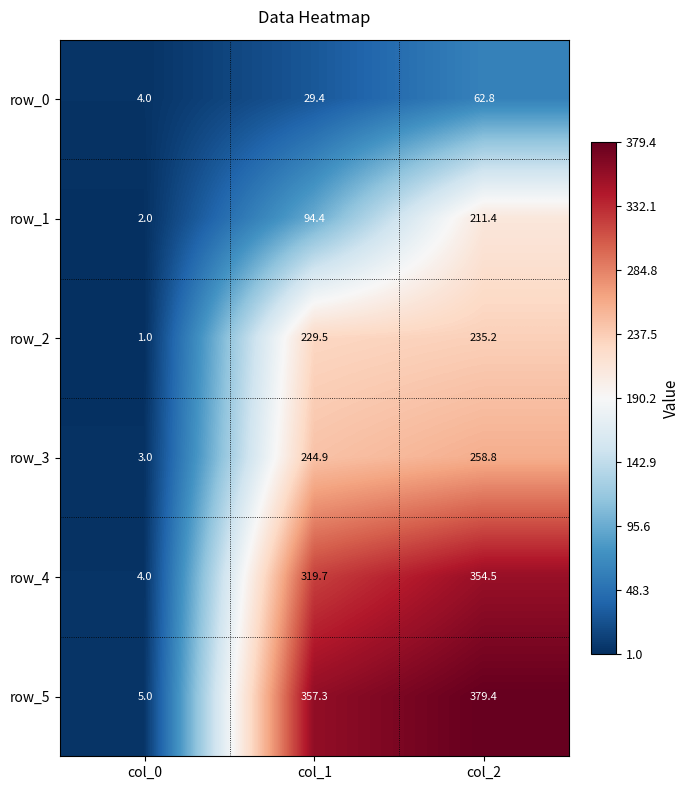

Is the value of row_2 at col_1 greater than the value of row_5 at col_2?

No